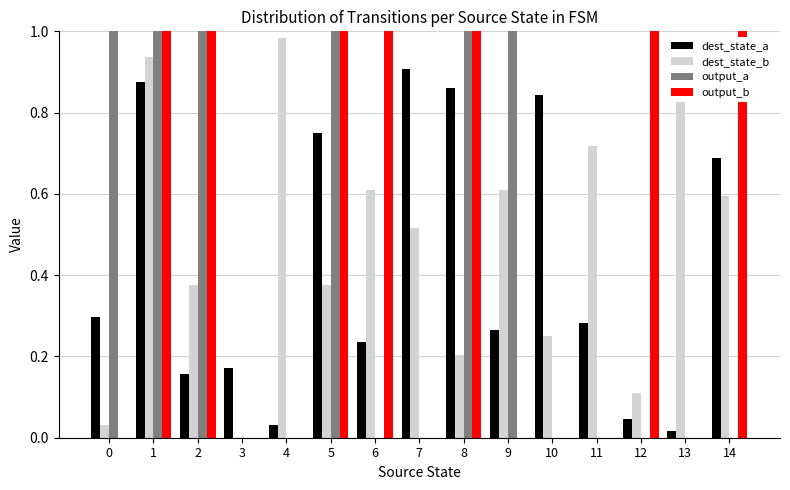

What is the sum of all dest_state_b values?

7.2